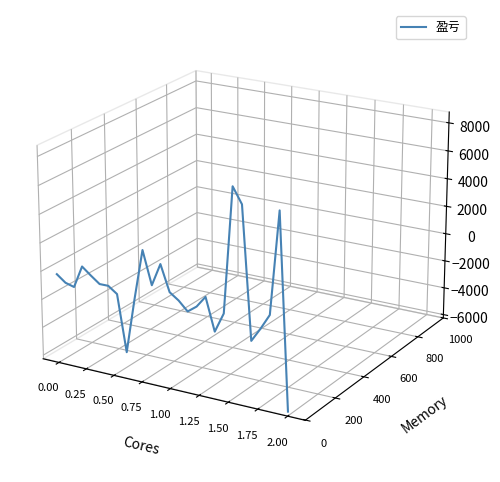

Does the chart have visible grid lines?

No